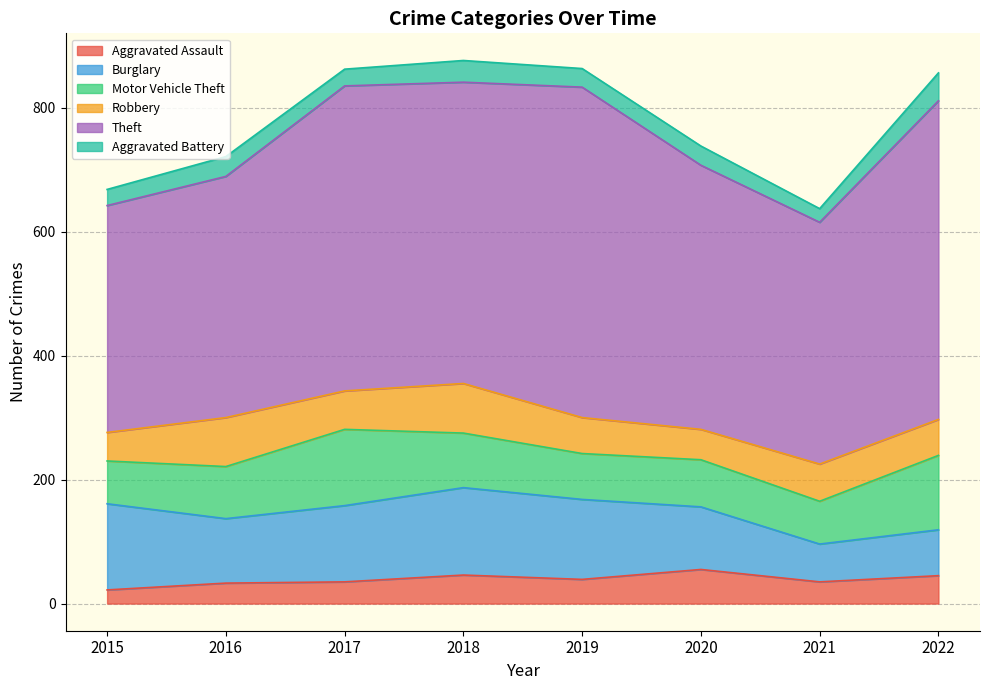

What is the value of the Aggravated Assault point at the 7th from the left?

35